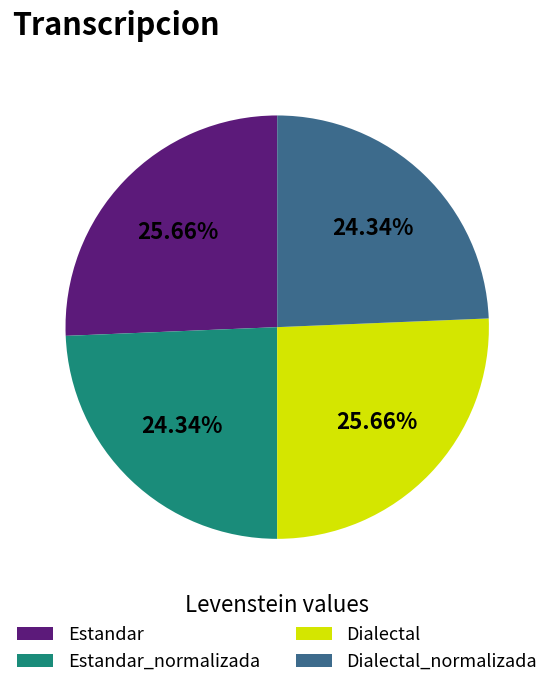

To the nearest percent, what is the difference between the largest and smallest slice percentages?

1%